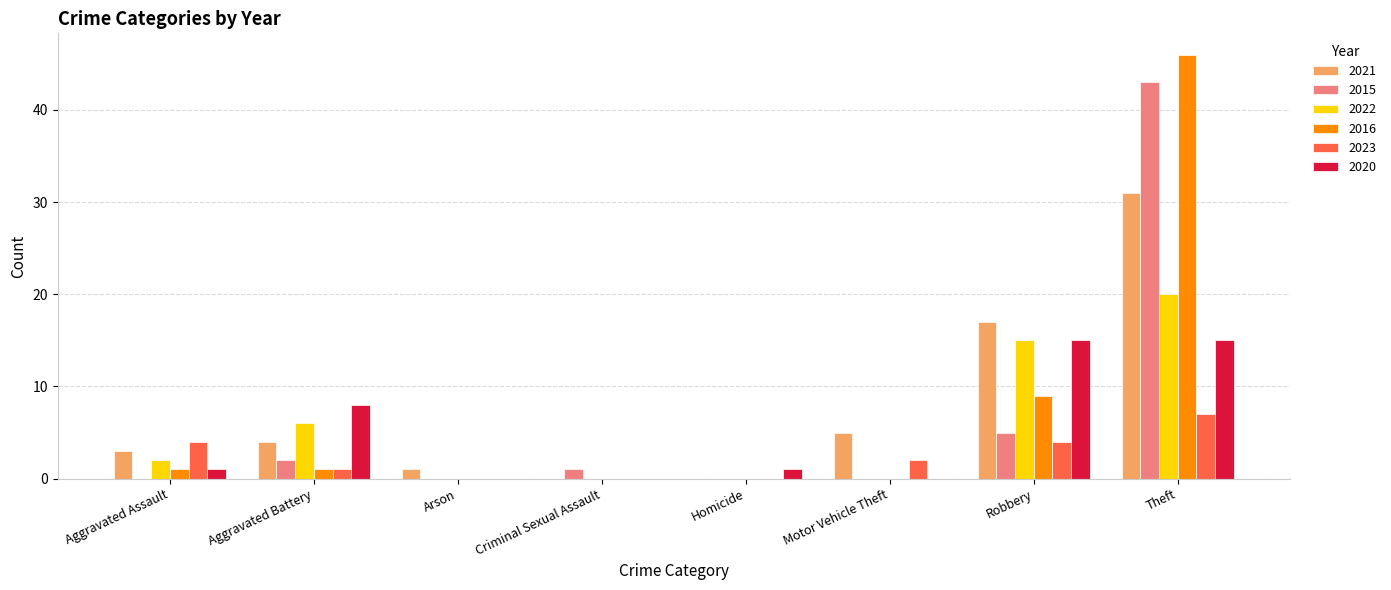

Reading left to right, what are all the values shown in this chart?

2021: 3	4	1	0	0	5	17	31
2015: 0	2	0	1	0	0	5	43
2022: 2	6	0	0	0	0	15	20
2016: 1	1	0	0	0	0	9	46
2023: 4	1	0	0	0	2	4	7
2020: 1	8	0	0	1	0	15	15